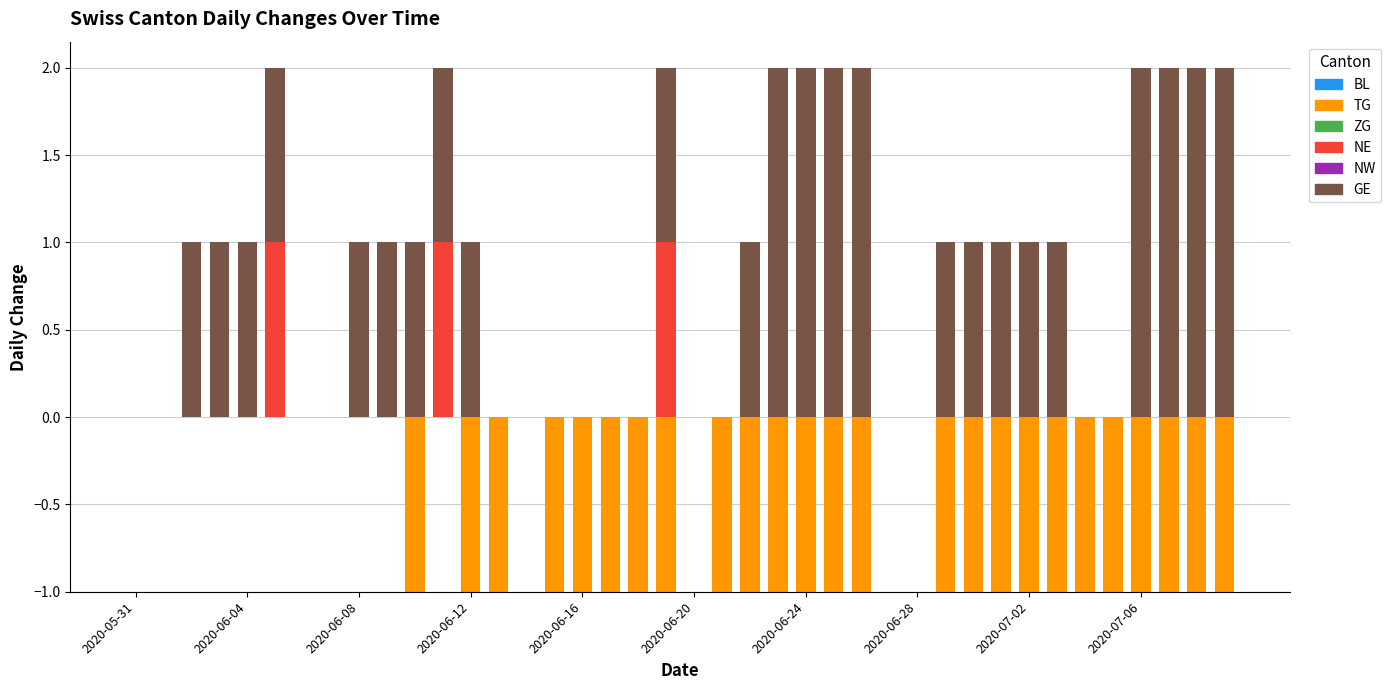

Count the number of data series in this chart.

6